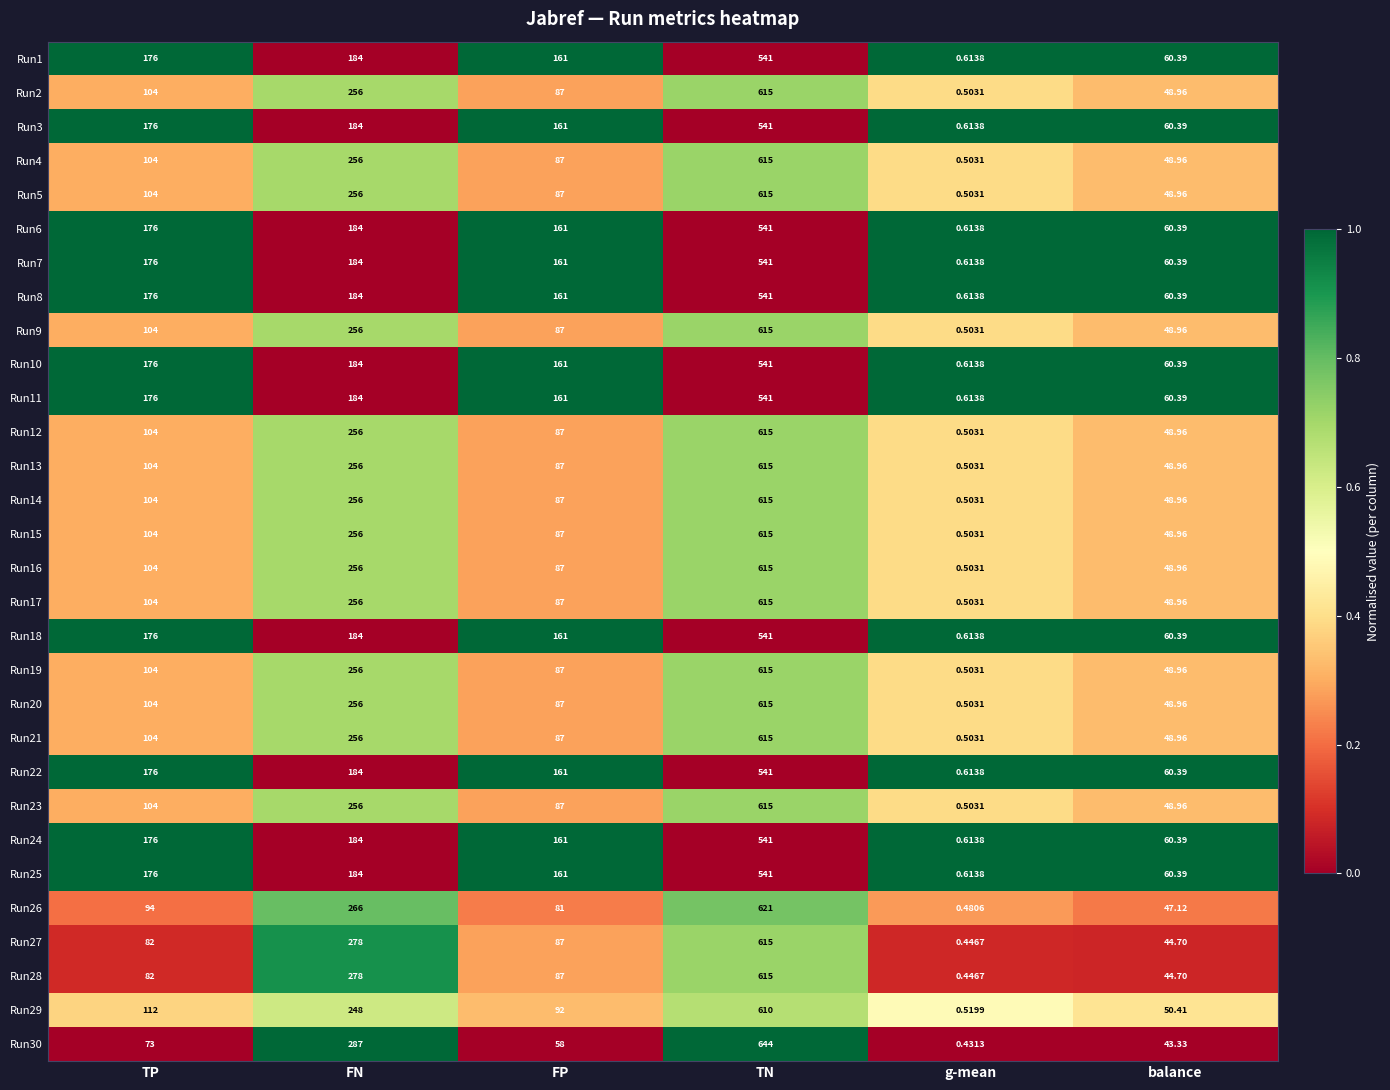

At which category does the chart reach its peak across all series?

TN